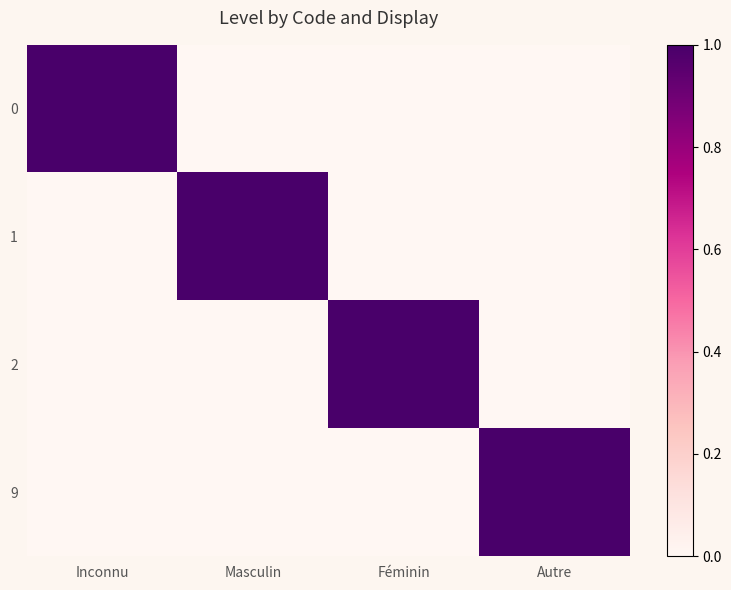

Reading left to right, what are all the values shown in this chart?

0: Inconnu=1	Masculin=0	Féminin=0	Autre=0
1: Inconnu=0	Masculin=1	Féminin=0	Autre=0
2: Inconnu=0	Masculin=0	Féminin=1	Autre=0
9: Inconnu=0	Masculin=0	Féminin=0	Autre=1